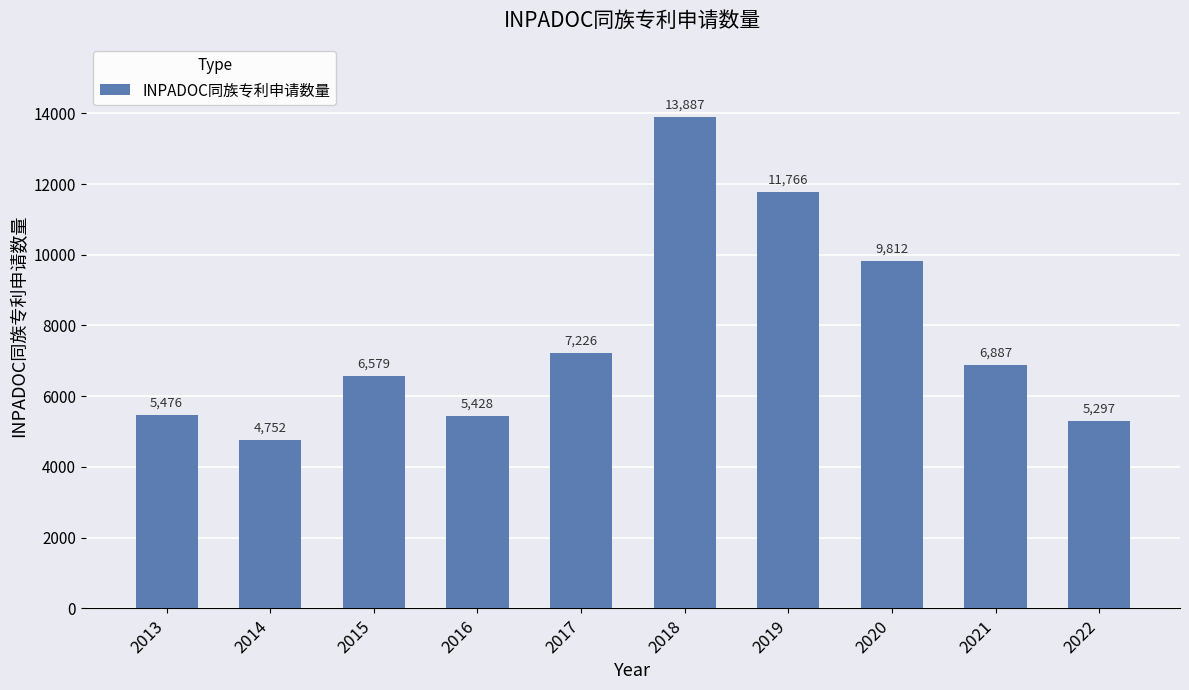

What value does the data have at 2020, to the nearest 100?

9800